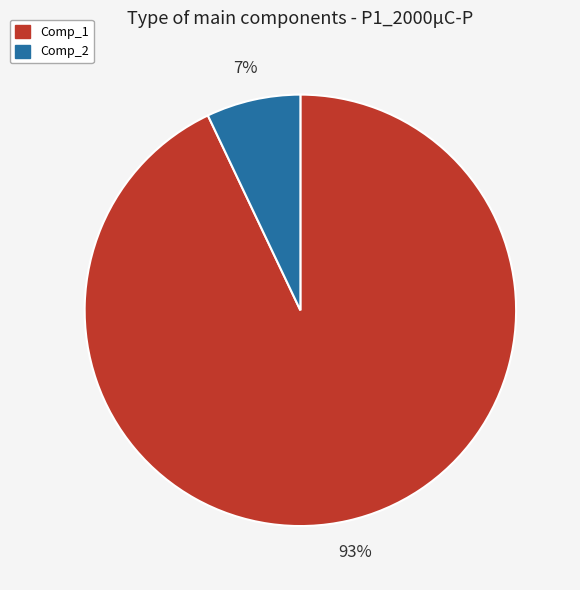

Between Comp_1 and Comp_2, which is larger?

Comp_1